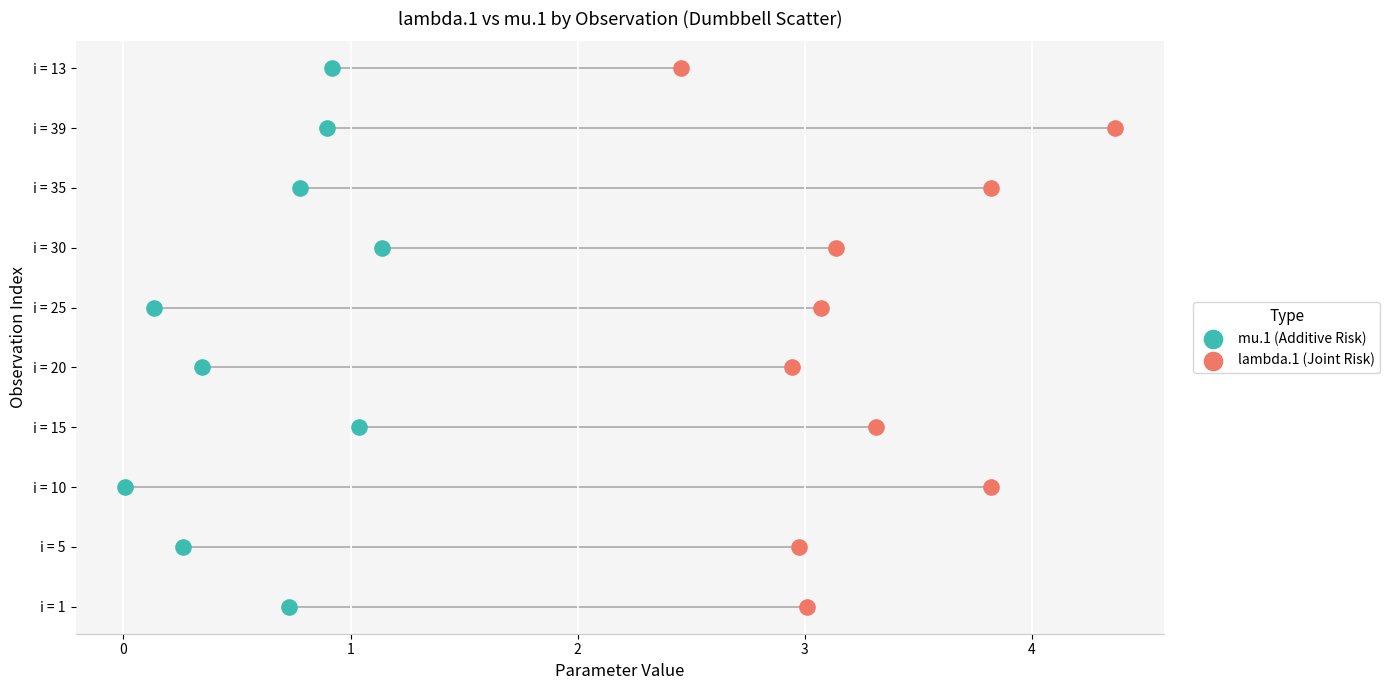

What are all the series names shown in the legend?

mu.1 (Additive Risk), lambda.1 (Joint Risk)